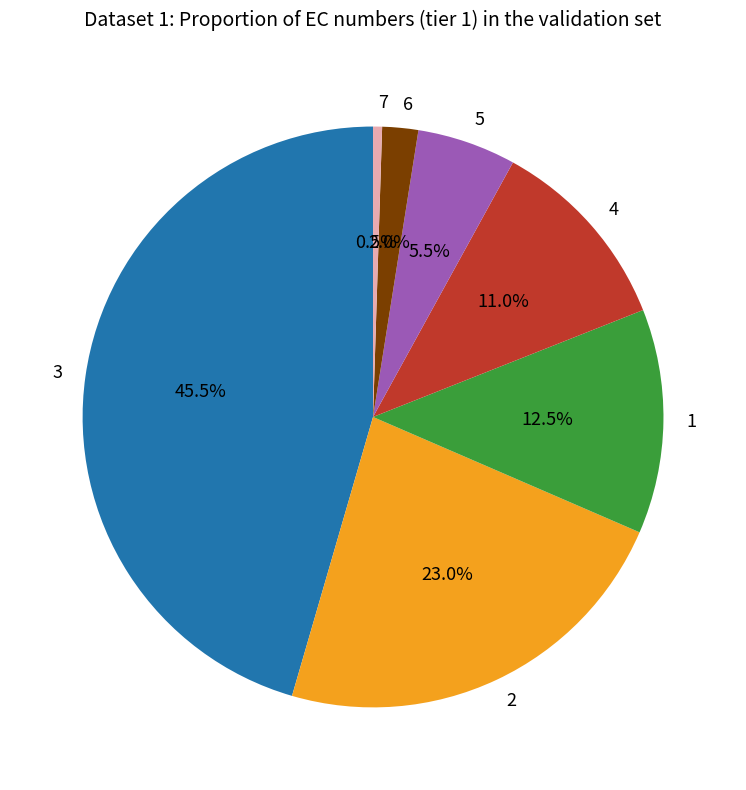

Rank the categories by value from highest to lowest.

3, 2, 1, 4, 5, 6, 7